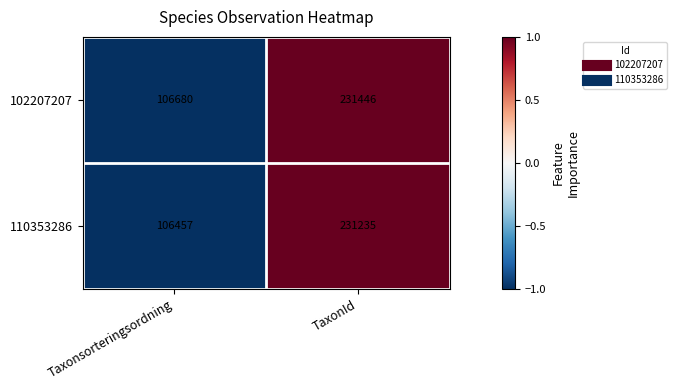

What is the average value of the 110353286 series?

168846